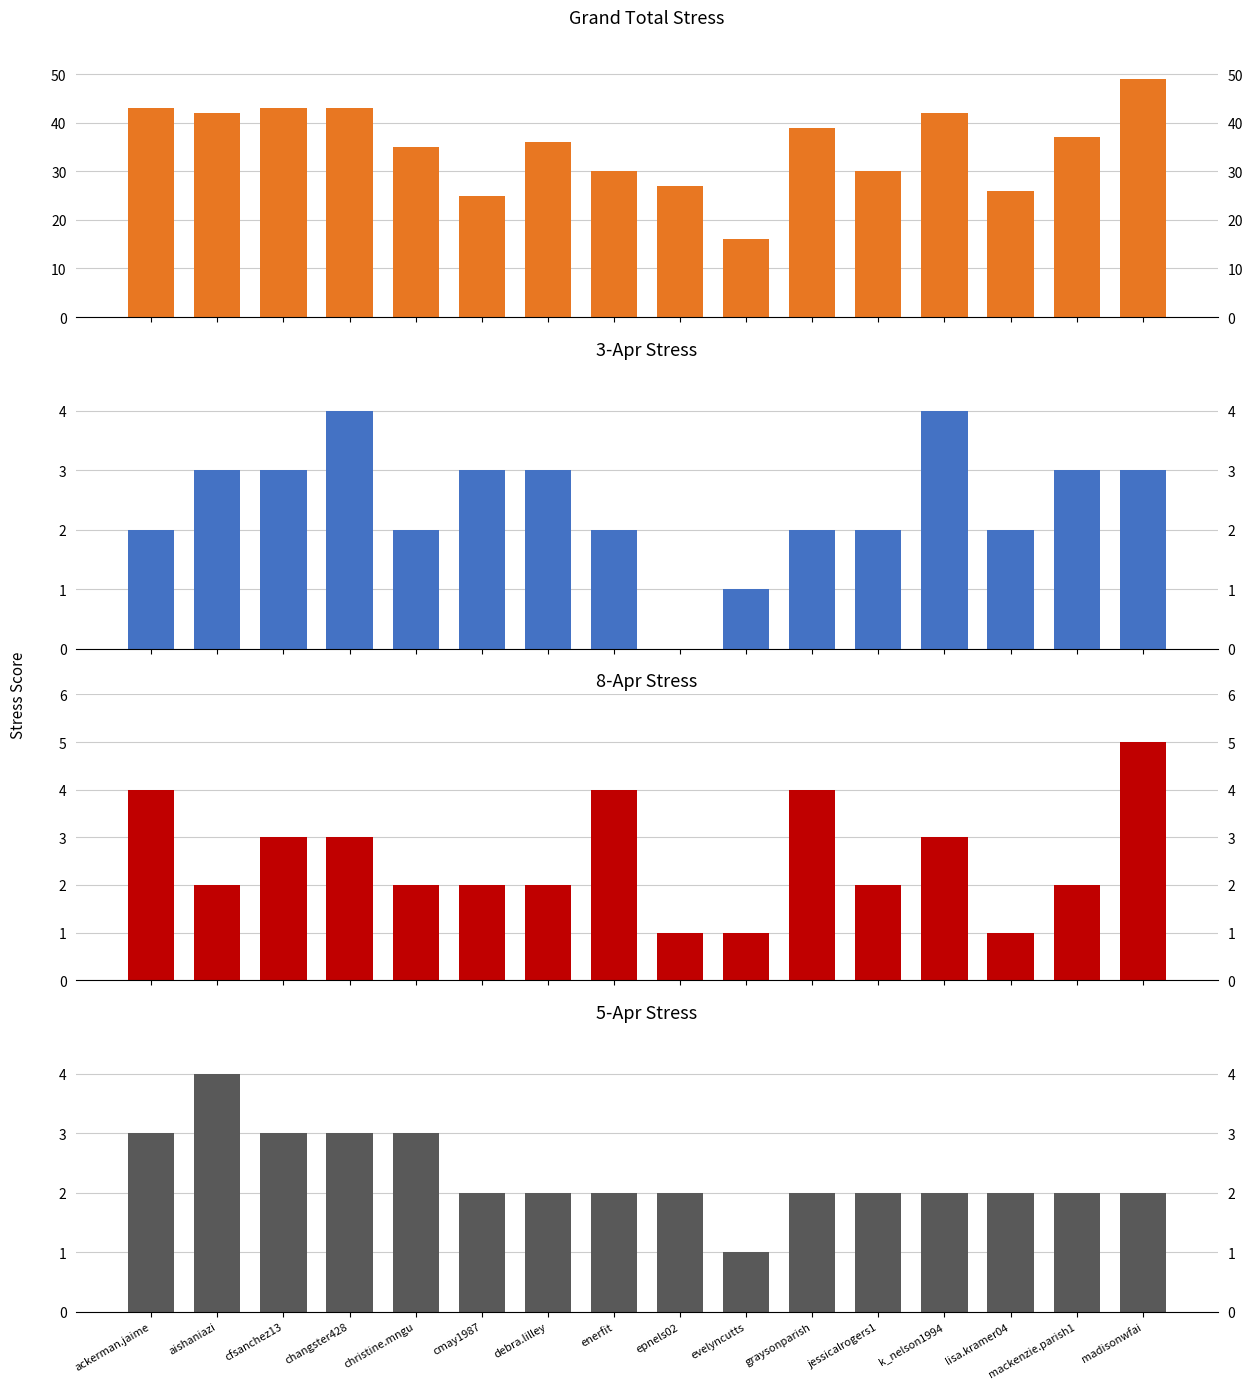

What is the total value across all series at cmay1987?

32